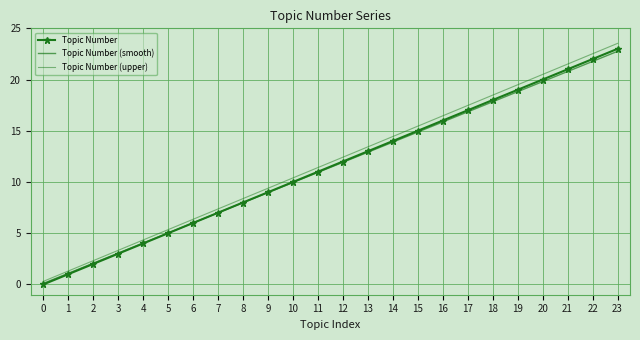

How many values in the Topic Number (smooth) series exceed 11?

12